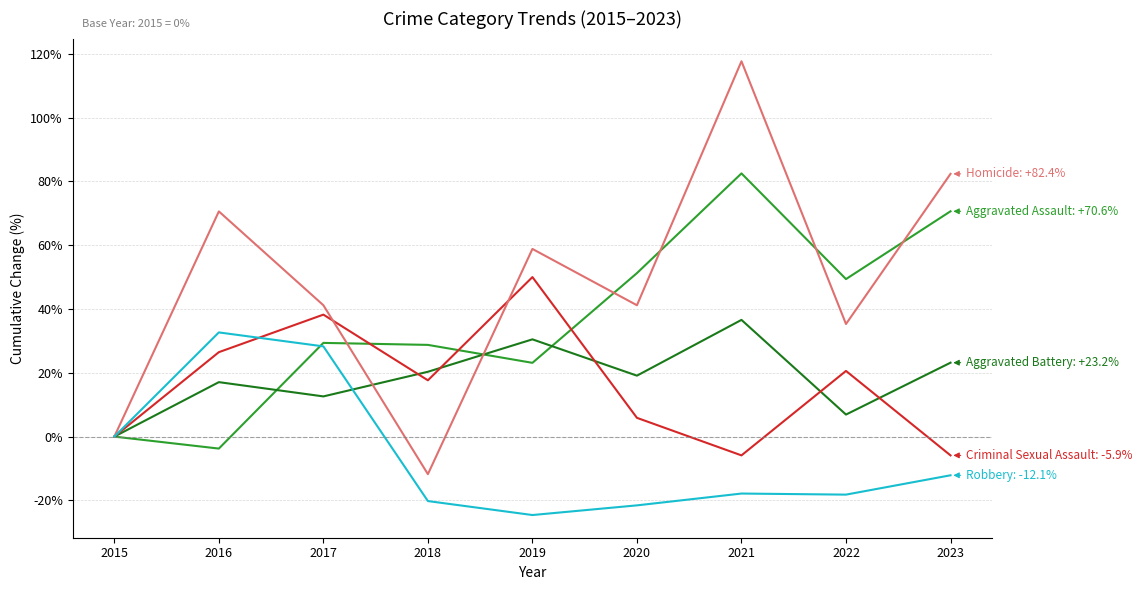

What is the smallest value displayed?

-24.6